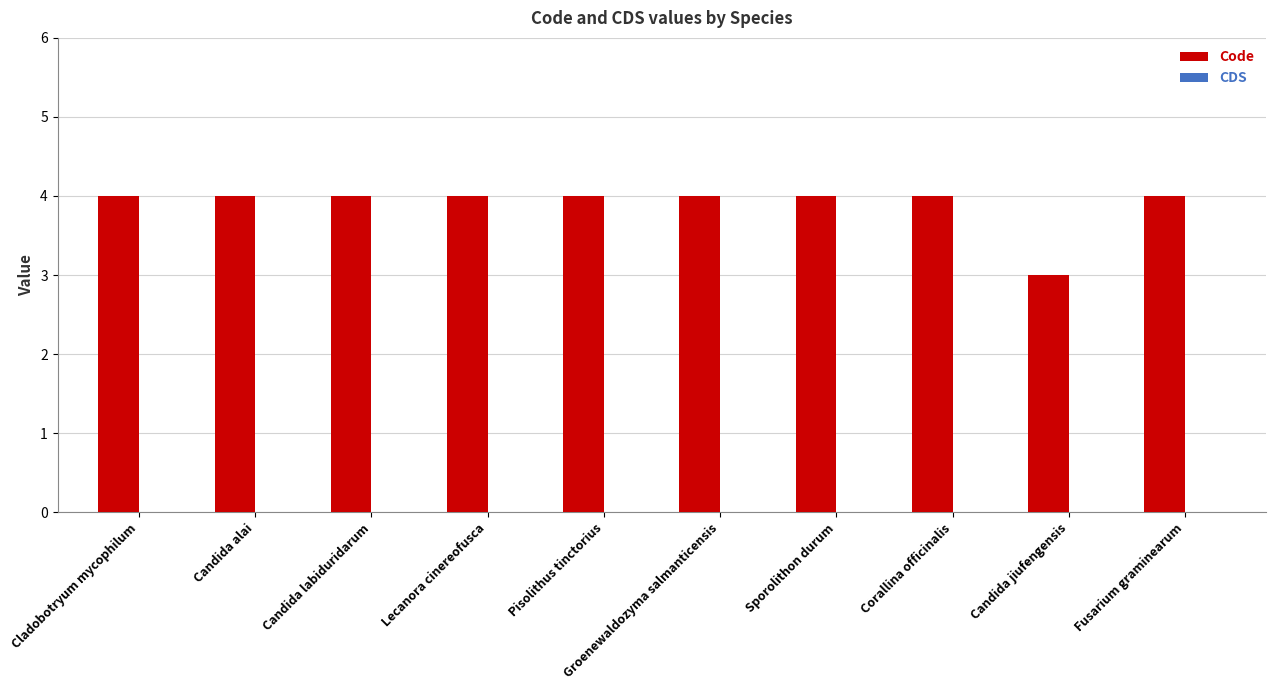

What position from the right is Candida alai?

9